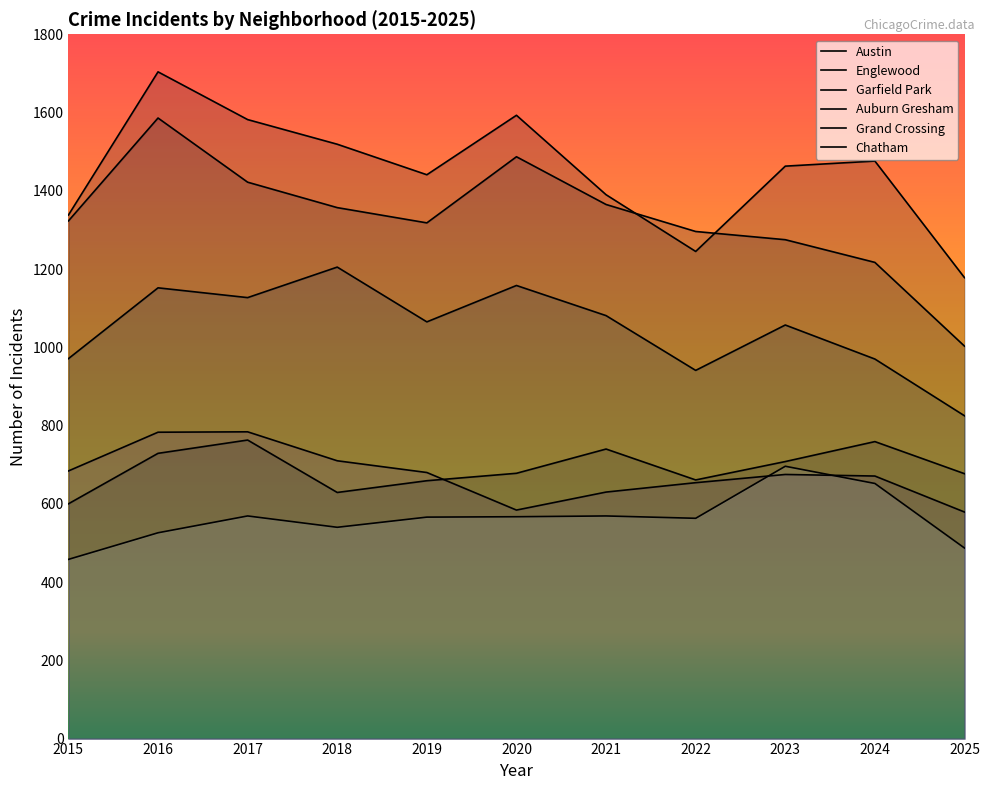

True or false: Austin and Grand Crossing cross at least once.

False